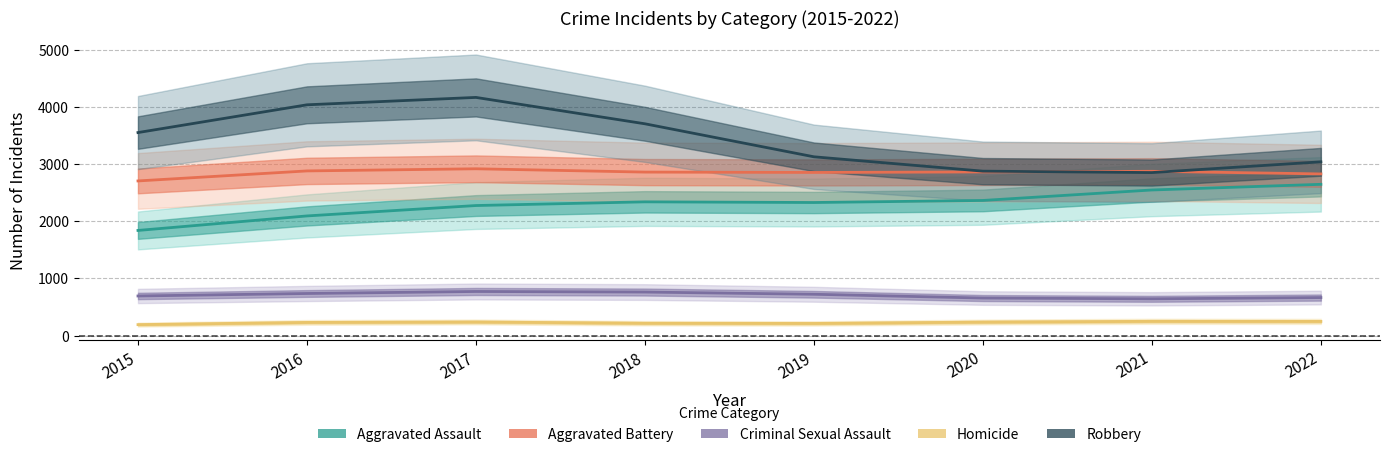

How many interior local peaks does the Criminal Sexual Assault series have?

1